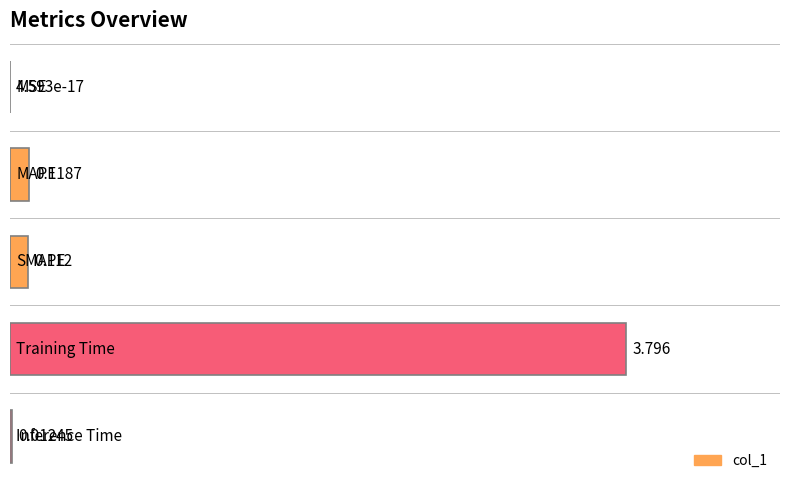

Which category has the highest value across all series?

Training Time